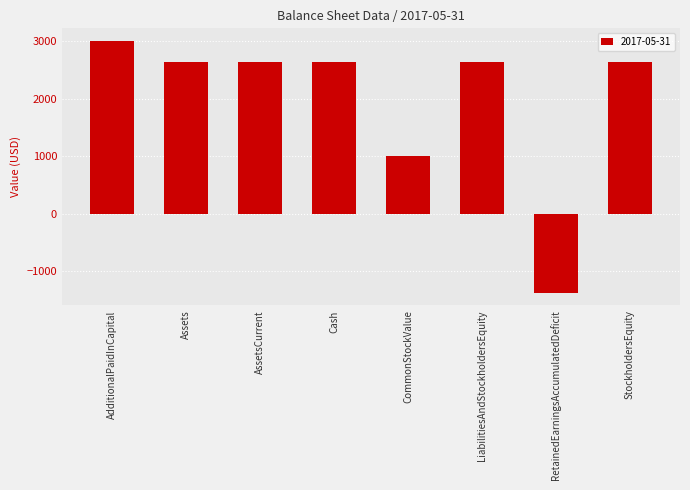

At which label does the data first exceed 2628?

AdditionalPaidInCapital